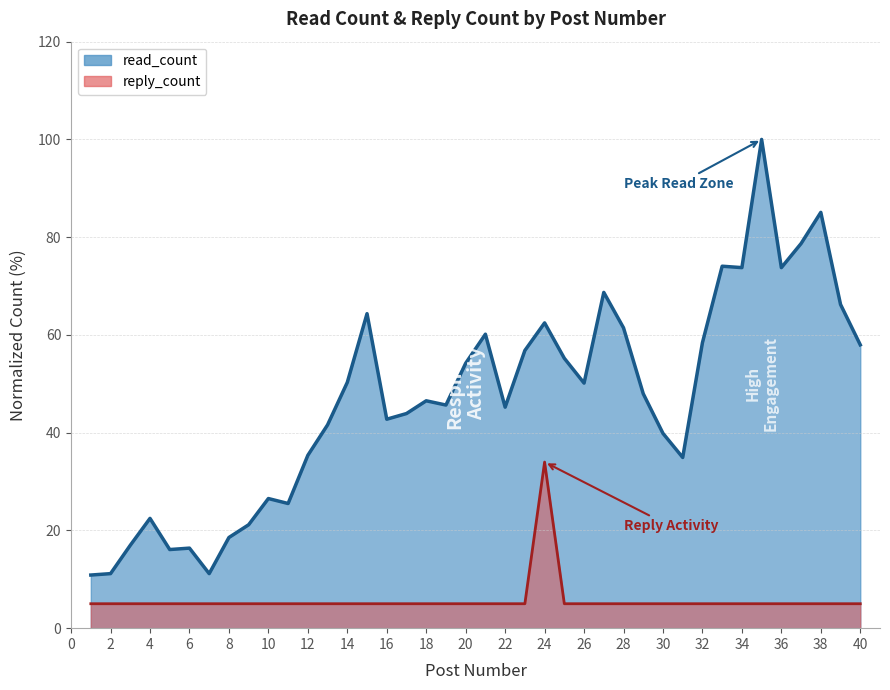

True or false: reply_count and read_count intersect in this chart.

False